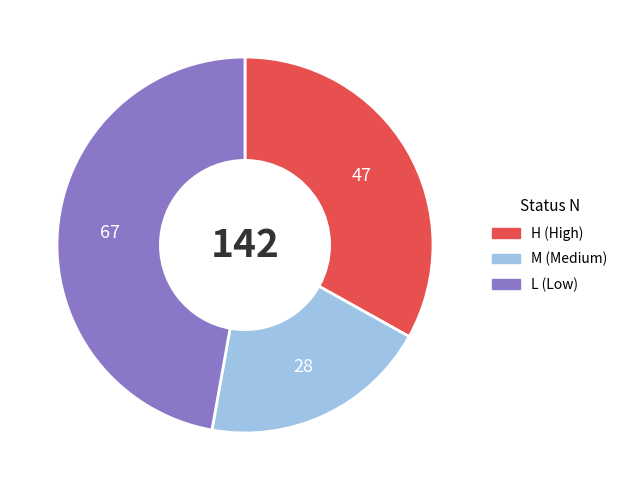

How many segments does this pie chart have?

3